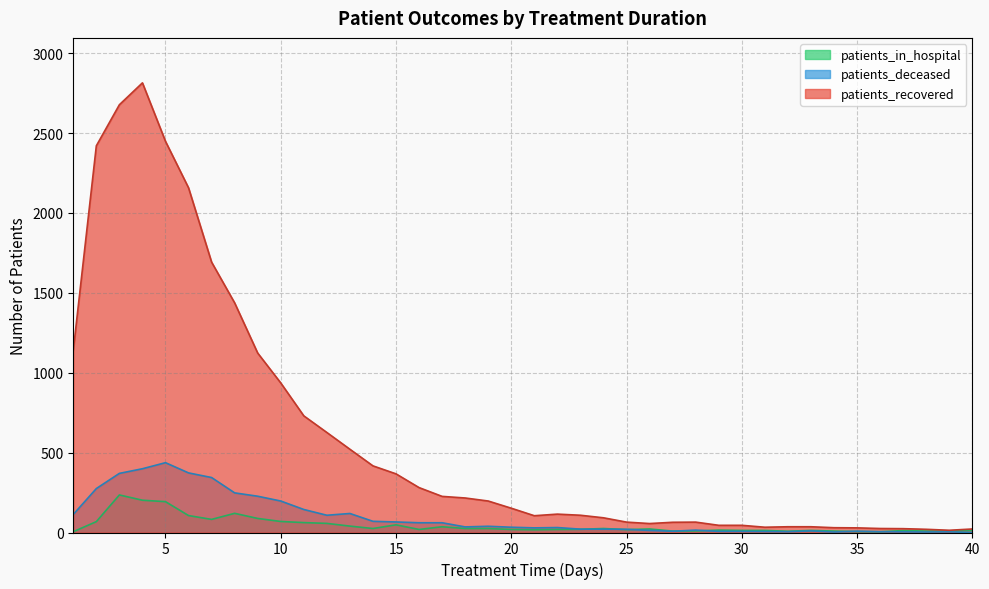

The value of patients_in_hospital at 34 is 9. True or false?

True